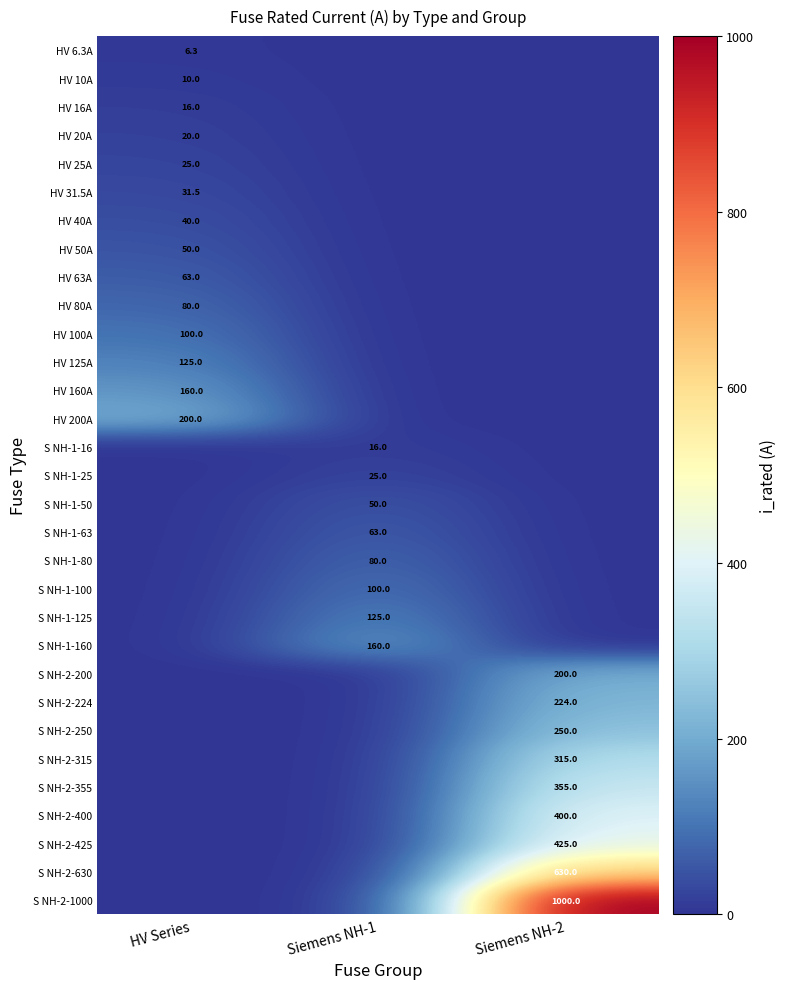

The value of S NH-1-160 at Siemens NH-1 is 160.0. True or false?

True